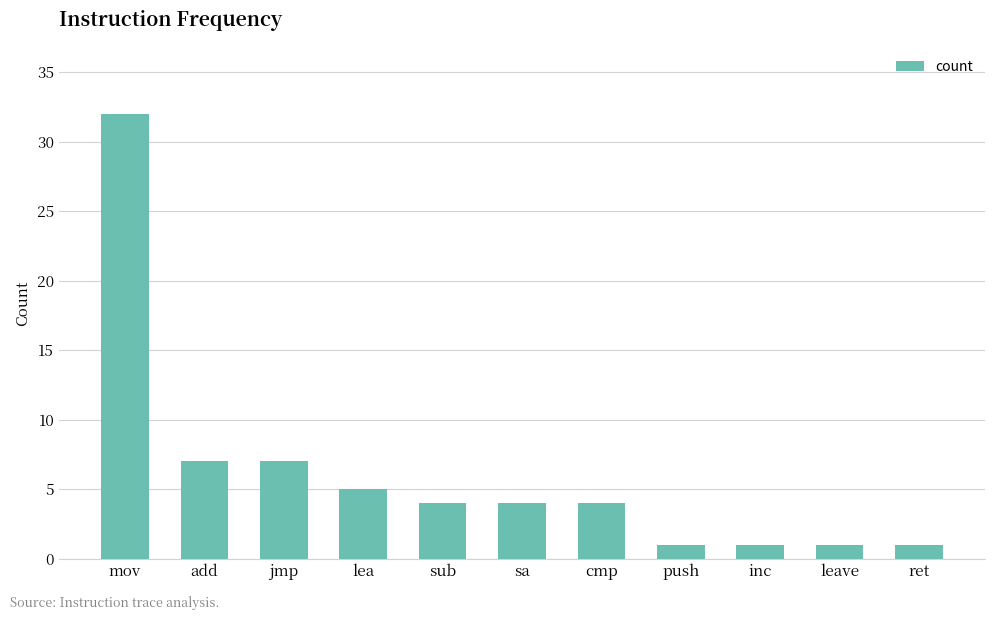

Reading left to right, extract all data points from this chart.

mov=32	add=7	jmp=7	lea=5	sub=4	sa=4	cmp=4	push=1	inc=1	leave=1	ret=1